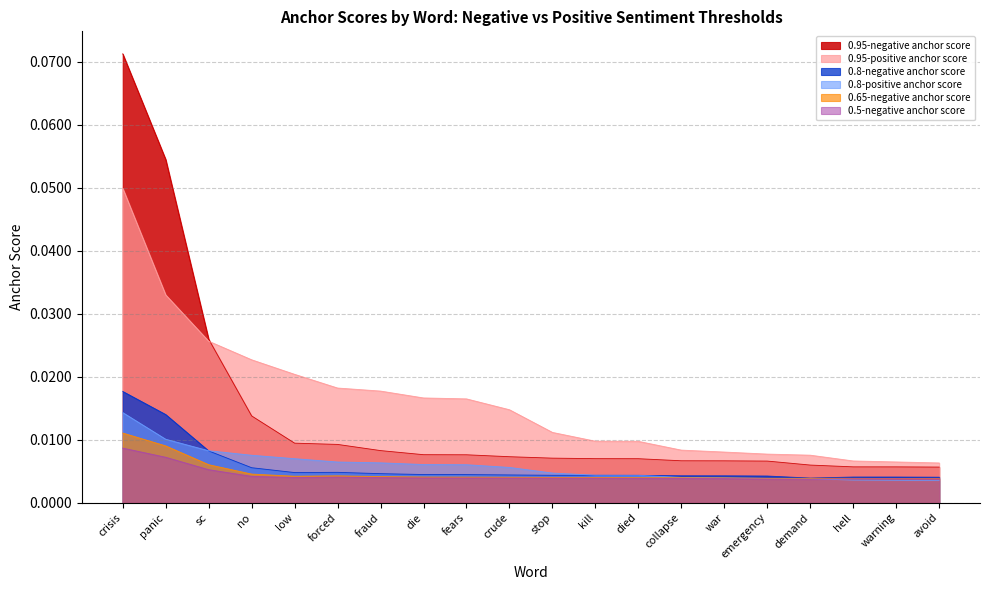

True or false: 0.8-positive anchor score has a value of 0.0 at forced.

False